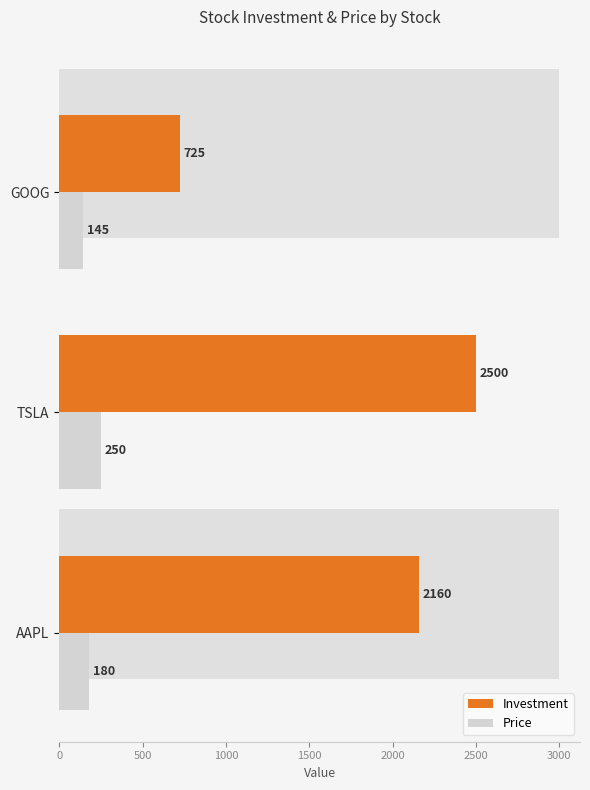

True or false: Investment has a value of 909 at AAPL.

False